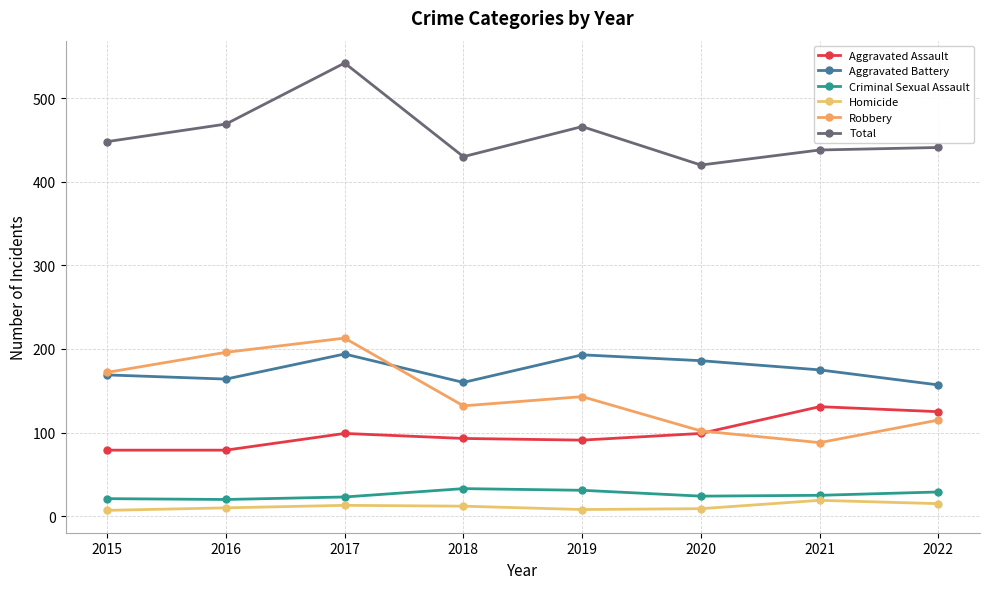

Reading left to right, what are all the values shown in this chart?

Aggravated Assault: 2015=79	2016=79	2017=99	2018=93	2019=91	2020=99	2021=131	2022=125
Aggravated Battery: 2015=169	2016=164	2017=194	2018=160	2019=193	2020=186	2021=175	2022=157
Criminal Sexual Assault: 2015=21	2016=20	2017=23	2018=33	2019=31	2020=24	2021=25	2022=29
Homicide: 2015=7	2016=10	2017=13	2018=12	2019=8	2020=9	2021=19	2022=15
Robbery: 2015=172	2016=196	2017=213	2018=132	2019=143	2020=102	2021=88	2022=115
Total: 2015=448	2016=469	2017=542	2018=430	2019=466	2020=420	2021=438	2022=441